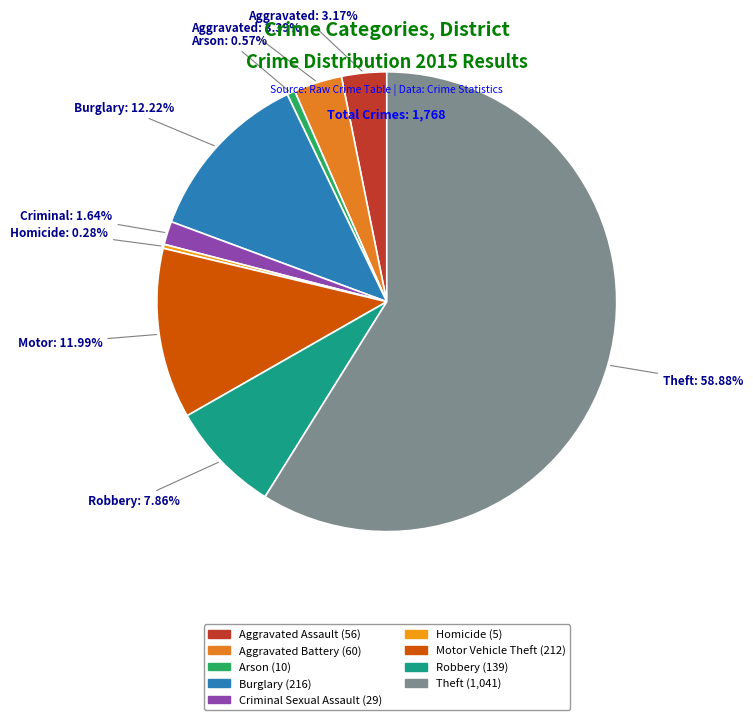

What is the change in value from Aggravated Assault to Burglary?

+160